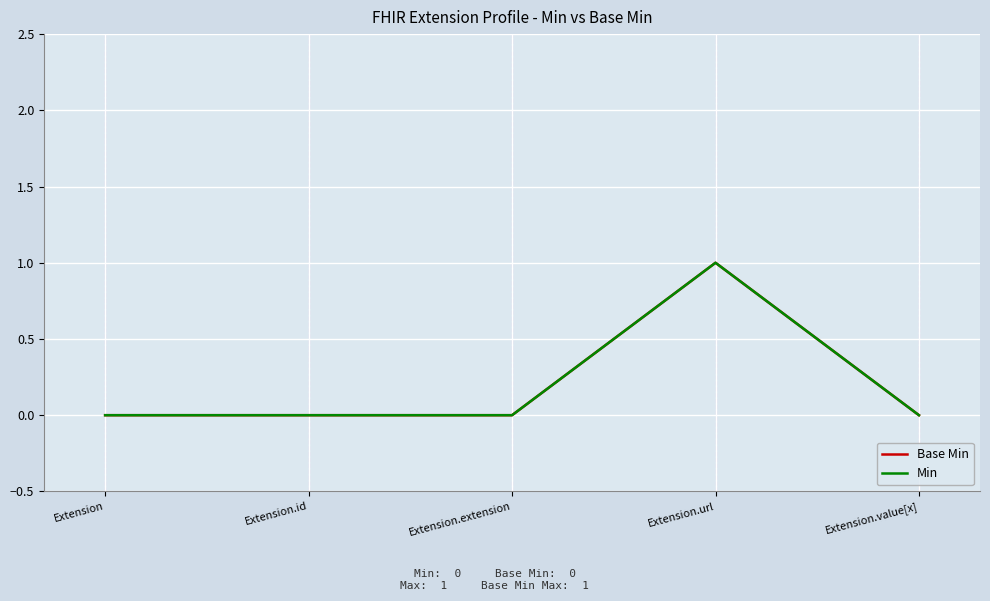

List the series in order of their peak value, highest first.

Base Min, Min